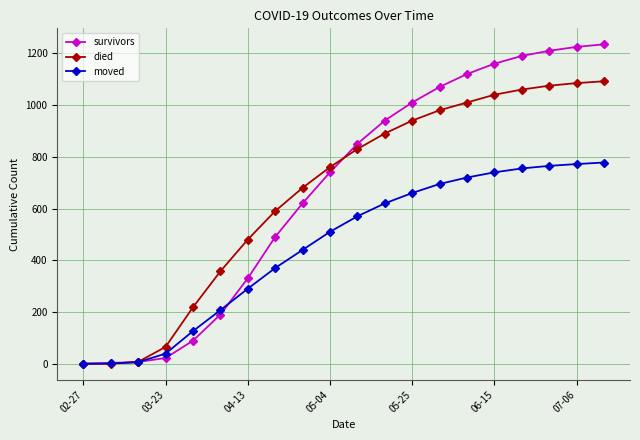

Which series has the largest range (max minus min)?

survivors